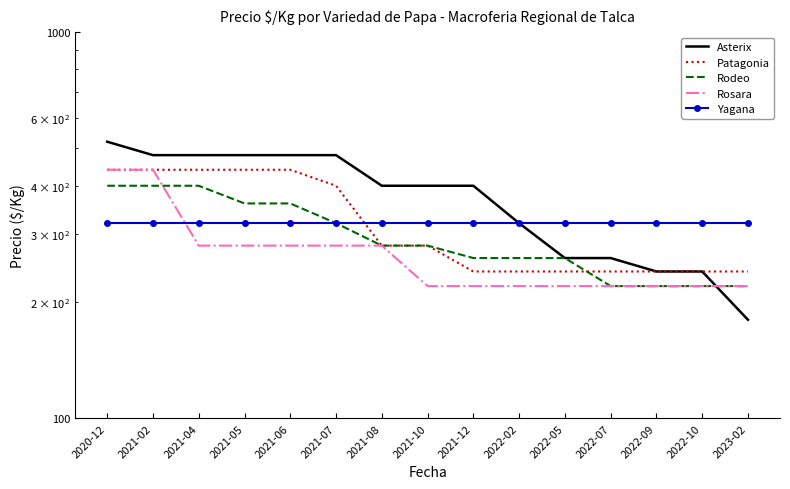

What is the difference between the highest and lowest values at 2021-02?

160